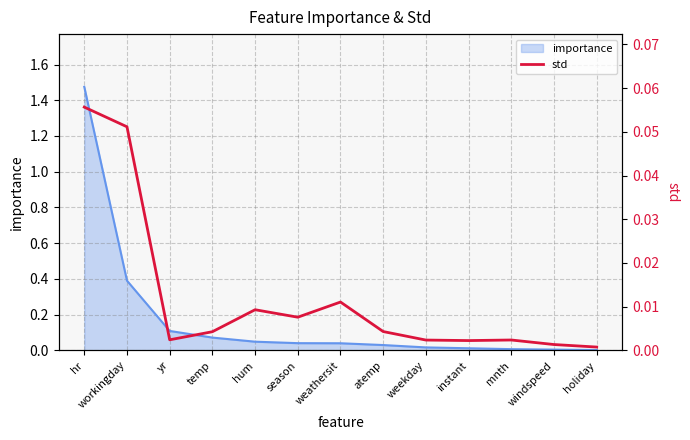

Which label corresponds to the largest value in the chart?

hr